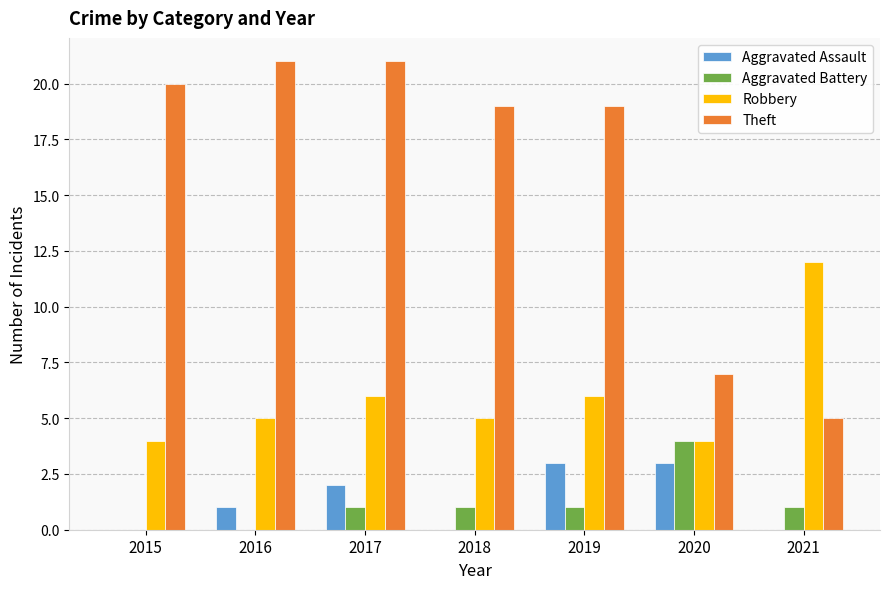

Reading left to right, transcribe all the data shown in this chart.

Aggravated Assault: 0	1	2	0	3	3	0
Aggravated Battery: 0	0	1	1	1	4	1
Robbery: 4	5	6	5	6	4	12
Theft: 20	21	21	19	19	7	5